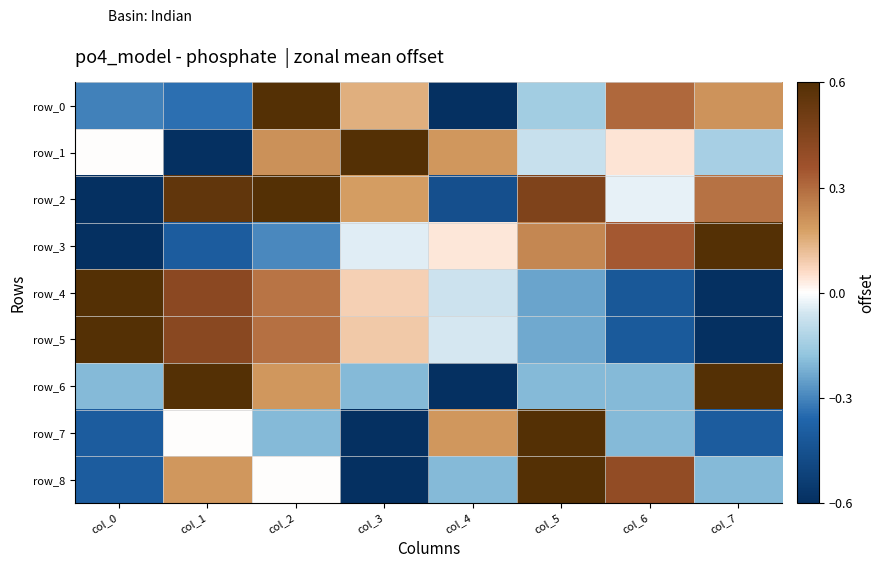

What is the approximate value of row_3 at col_7?

0.6